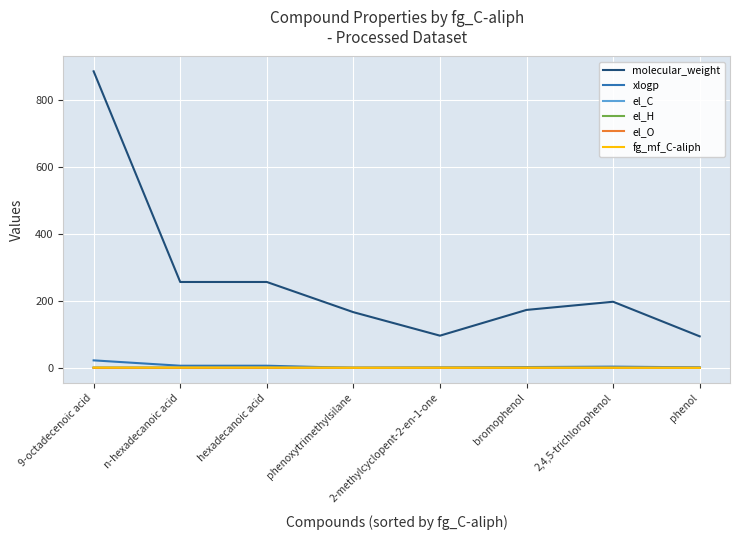

Which series changed the most between hexadecanoic acid and bromophenol?

molecular_weight